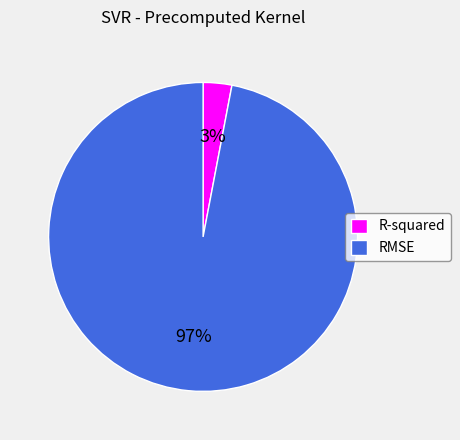

What is the largest slice in the pie chart?

RMSE